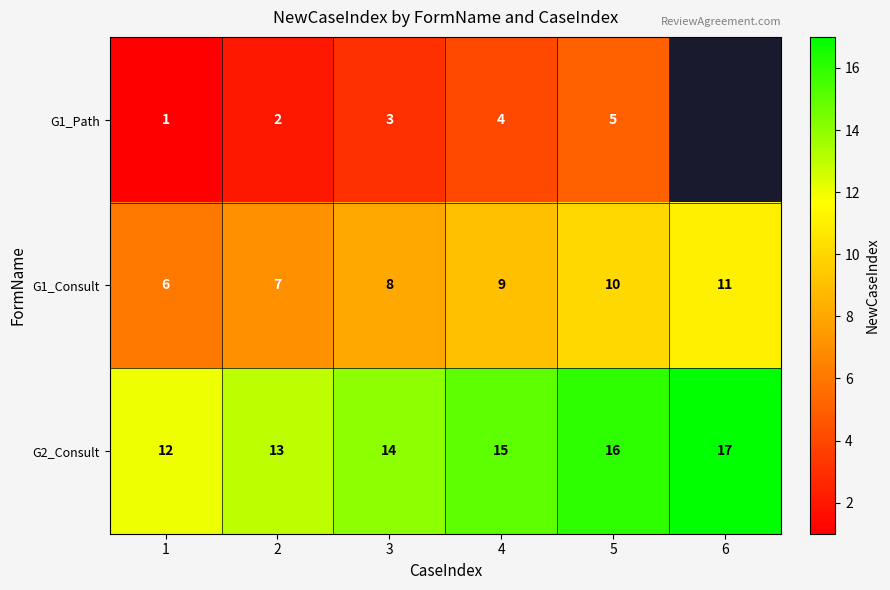

What is the maximum value for G2_Consult?

17